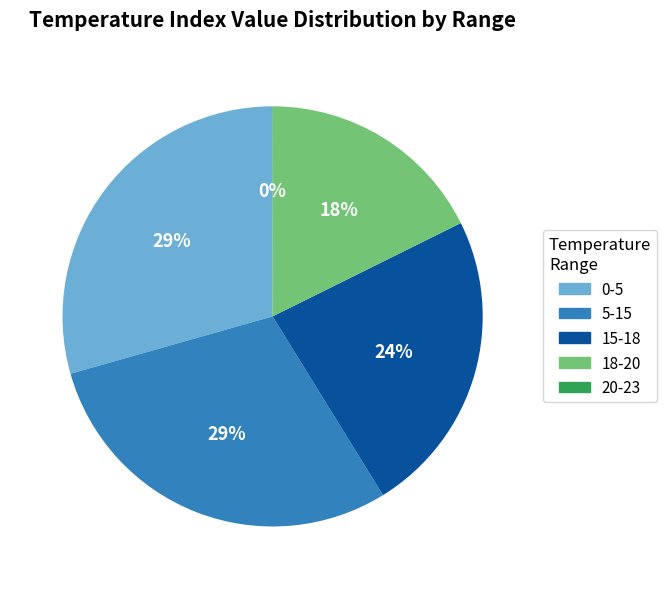

To the nearest percent, what is the difference between the largest and smallest slice percentages?

29%